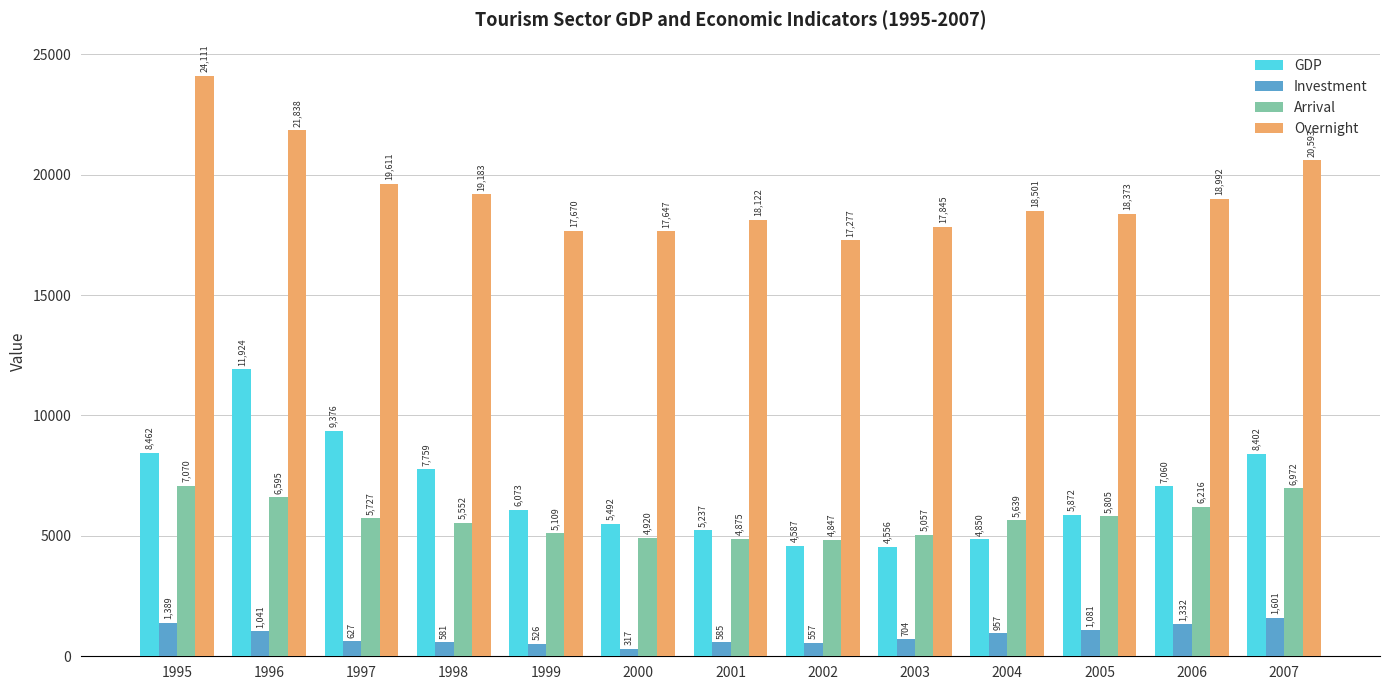

How many bars are there in total?

52